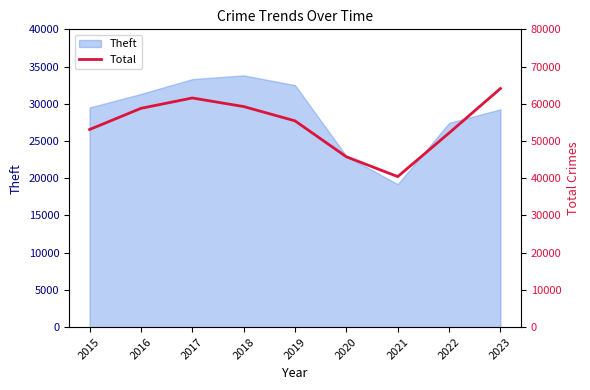

What is the difference between the second highest and minimum values?

21125